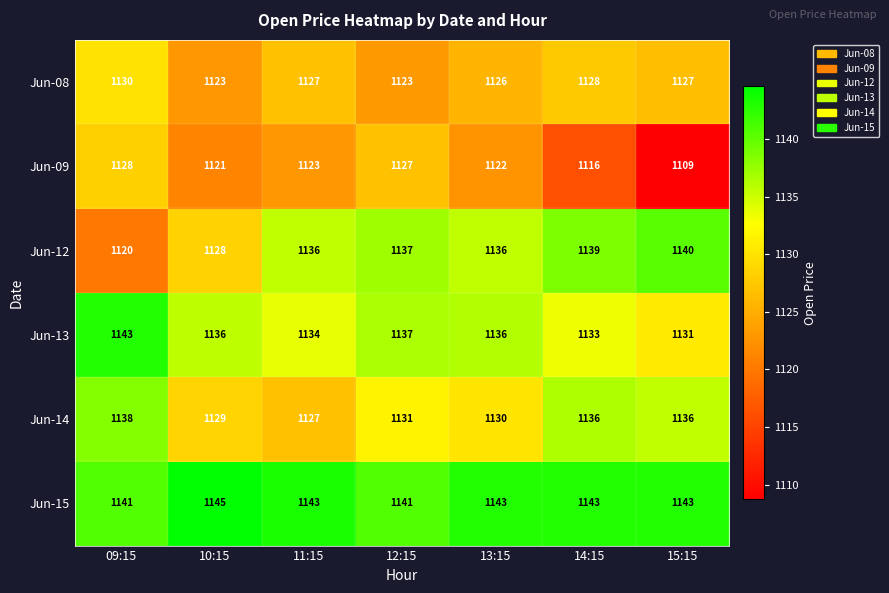

The Jun-08 series shows 1863 at 10:15. True or false?

False